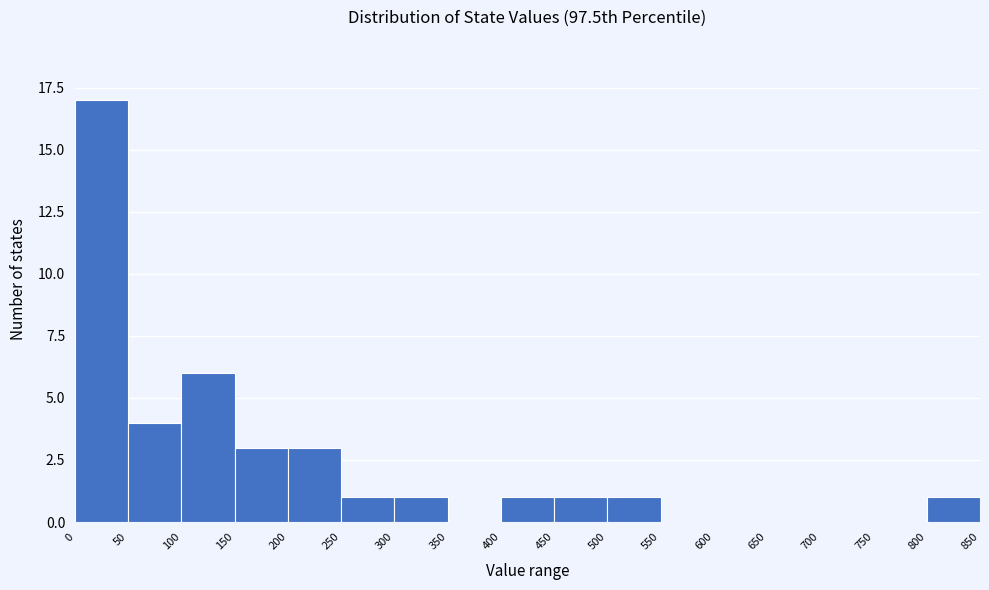

Reading left to right, list every bar in this chart as the range it spans on the x-axis followed by its height. The values are not printed on the chart, so give them approximately, as read against the axis.

0 to 50: 17
50 to 100: 4
100 to 150: 6
150 to 200: 3
200 to 250: 3
250 to 300: 1
300 to 350: 1
350 to 400: 0
400 to 450: 1
450 to 500: 1
500 to 550: 1
550 to 600: 0
600 to 650: 0
650 to 700: 0
700 to 750: 0
750 to 800: 0
800 to 850: 1